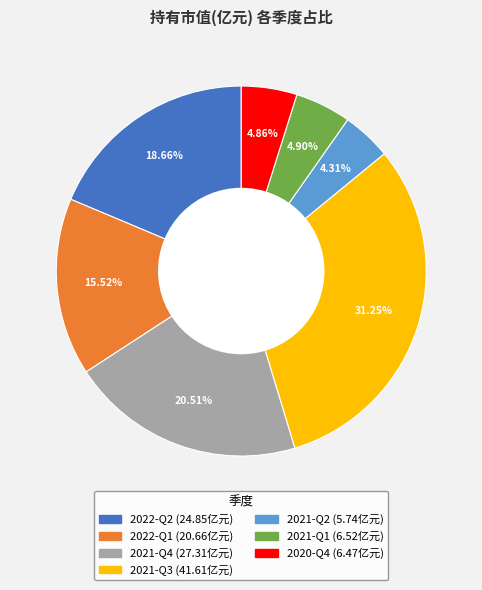

Is there a majority slice in this chart?

No